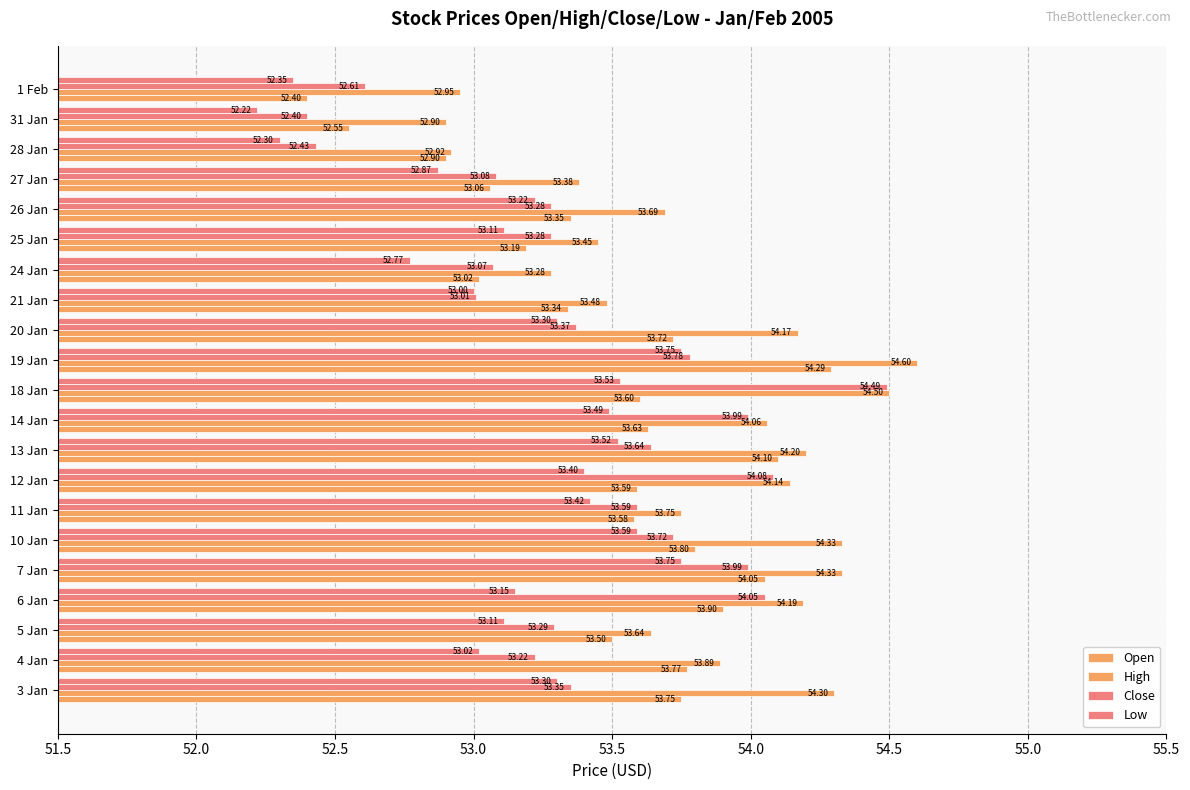

Count the number of categories in the chart.

21